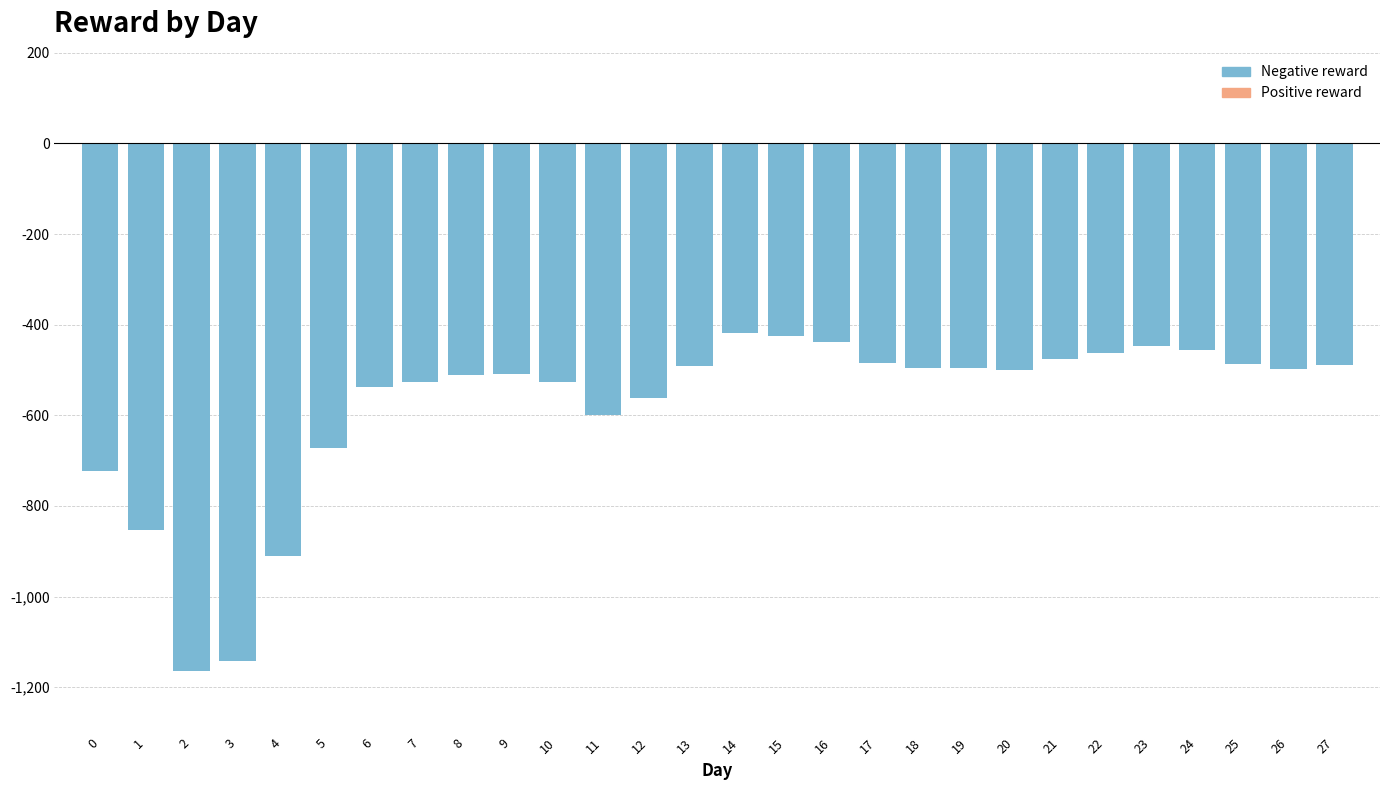

What is the difference between the values at 23 and 25?

38.9